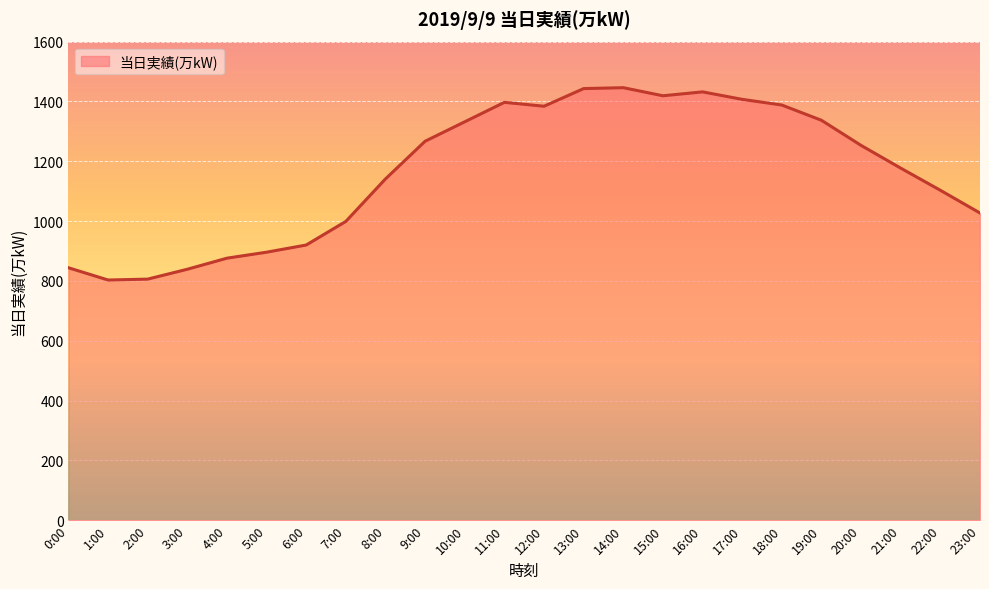

What is the minimum value shown in the chart?

803